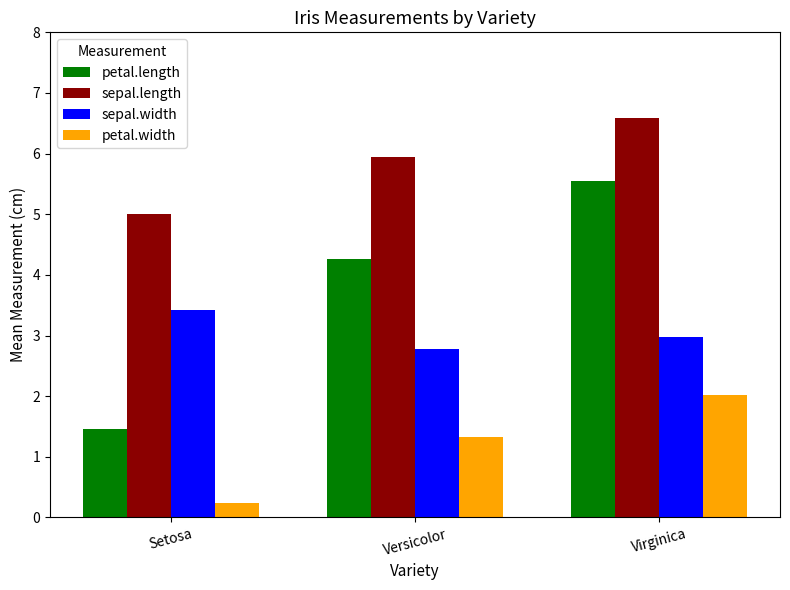

What are all the series names shown in the legend?

petal.length, sepal.length, sepal.width, petal.width